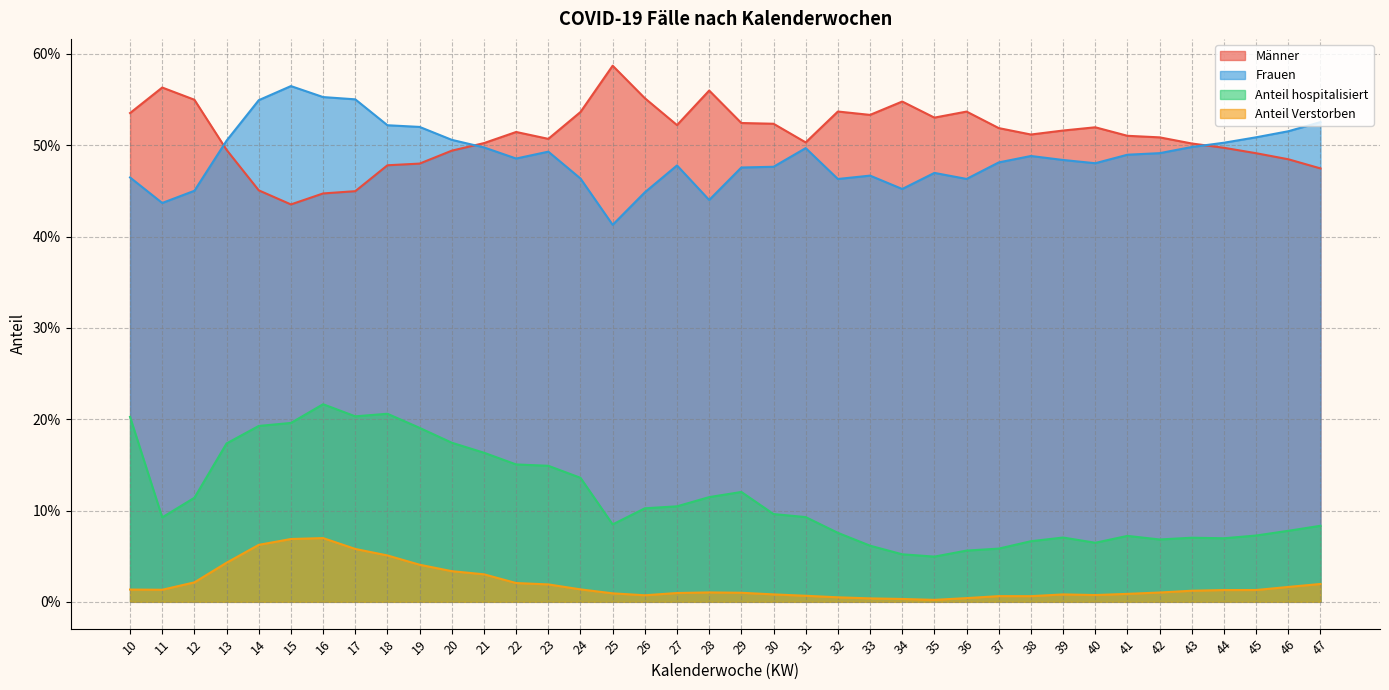

How many series are shown in this chart?

4